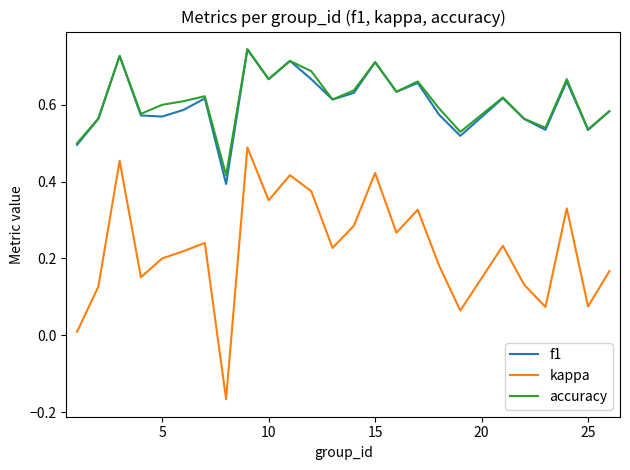

True or false: kappa and f1 cross at least once.

False